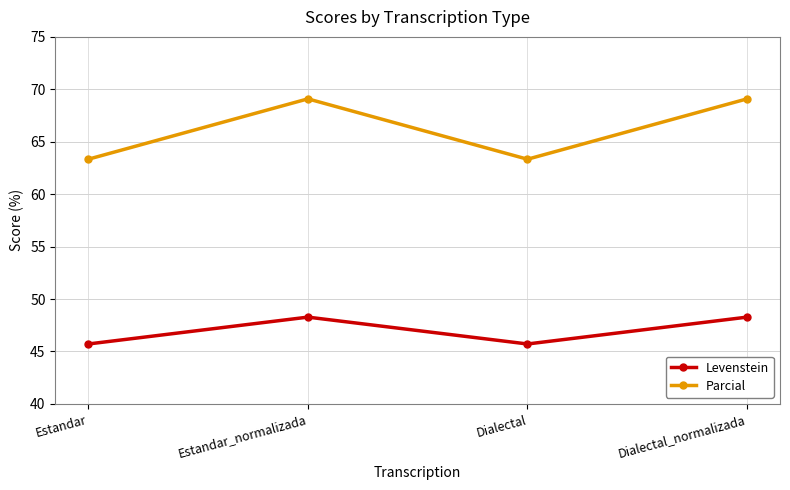

Reading right to left, what are all the values shown in this chart?

Levenstein: Dialectal_normalizada=48.3	Dialectal=45.7	Estandar_normalizada=48.3	Estandar=45.7
Parcial: Dialectal_normalizada=69.1	Dialectal=63.3	Estandar_normalizada=69.1	Estandar=63.3